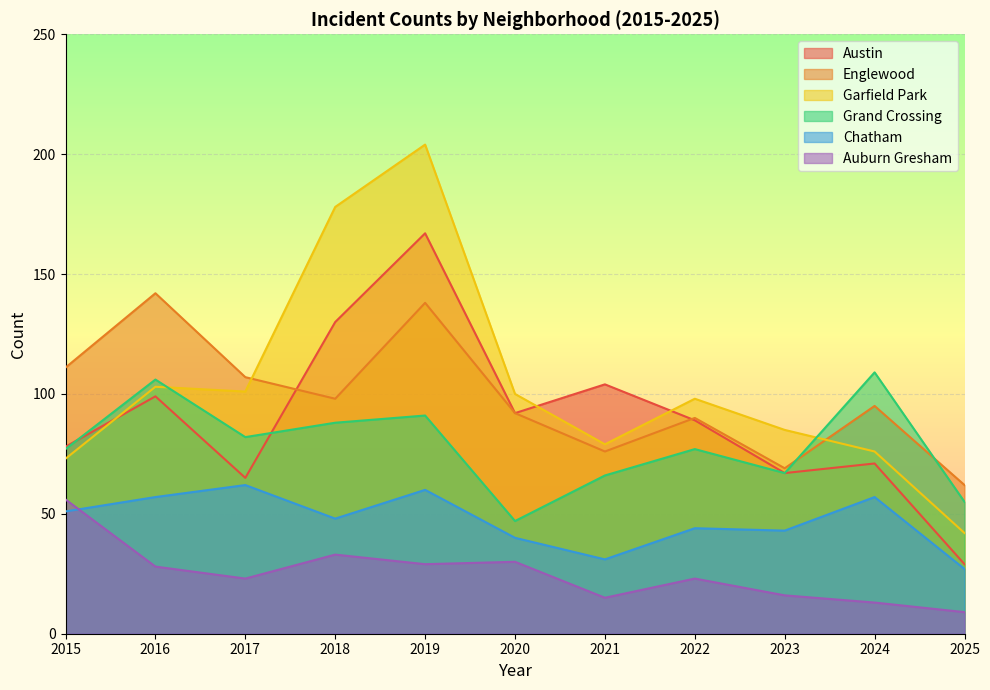

What is the difference between the second highest and second lowest values in the Englewood series?

69